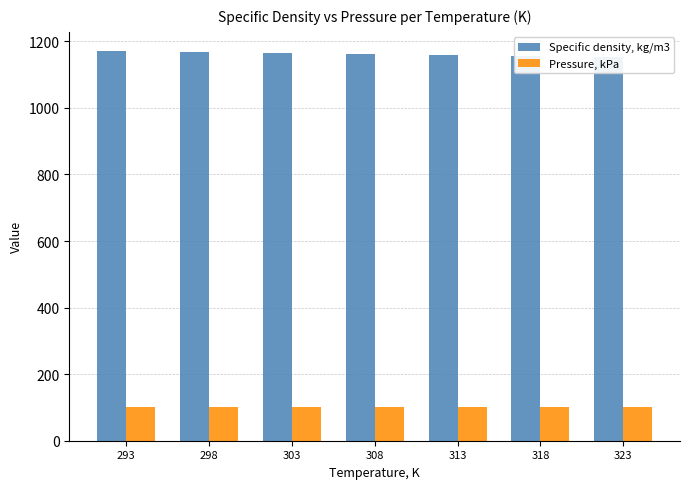

Is the value of Pressure, kPa at 298 greater than the value of Specific density, kg/m3 at 323?

No